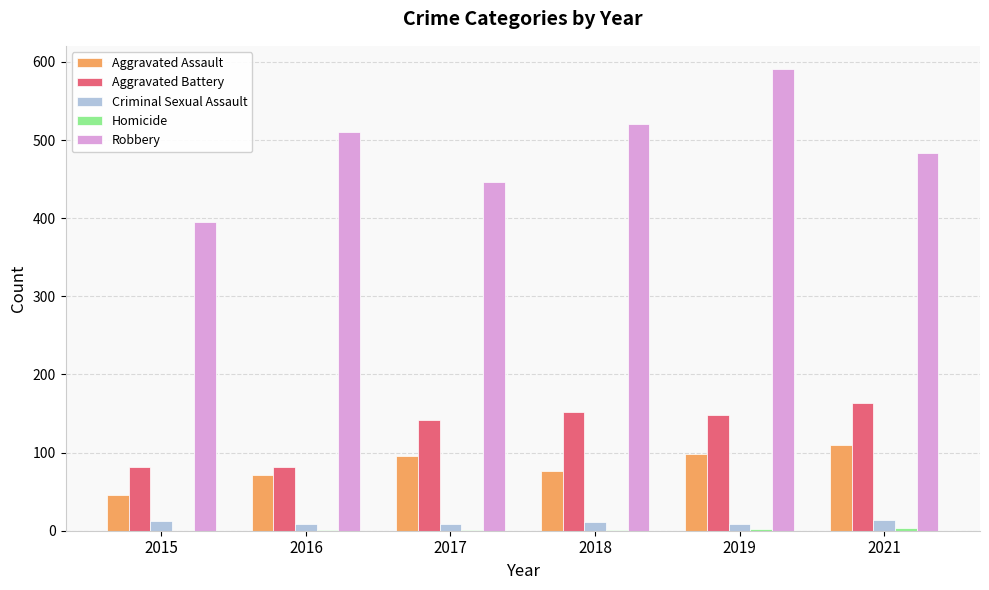

What is the greatest value displayed?

591